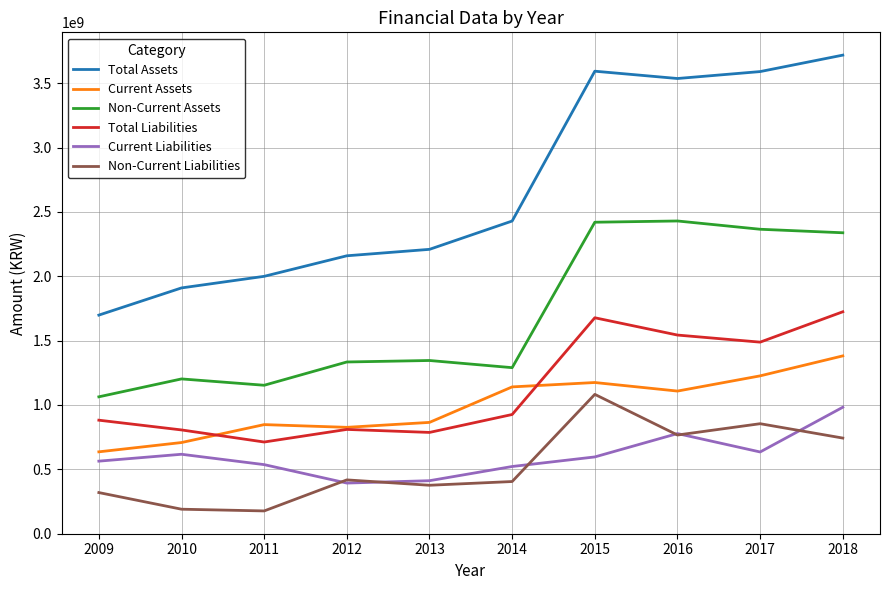

What is the difference between the maximum and second lowest values in the Non-Current Assets series?

1277026821